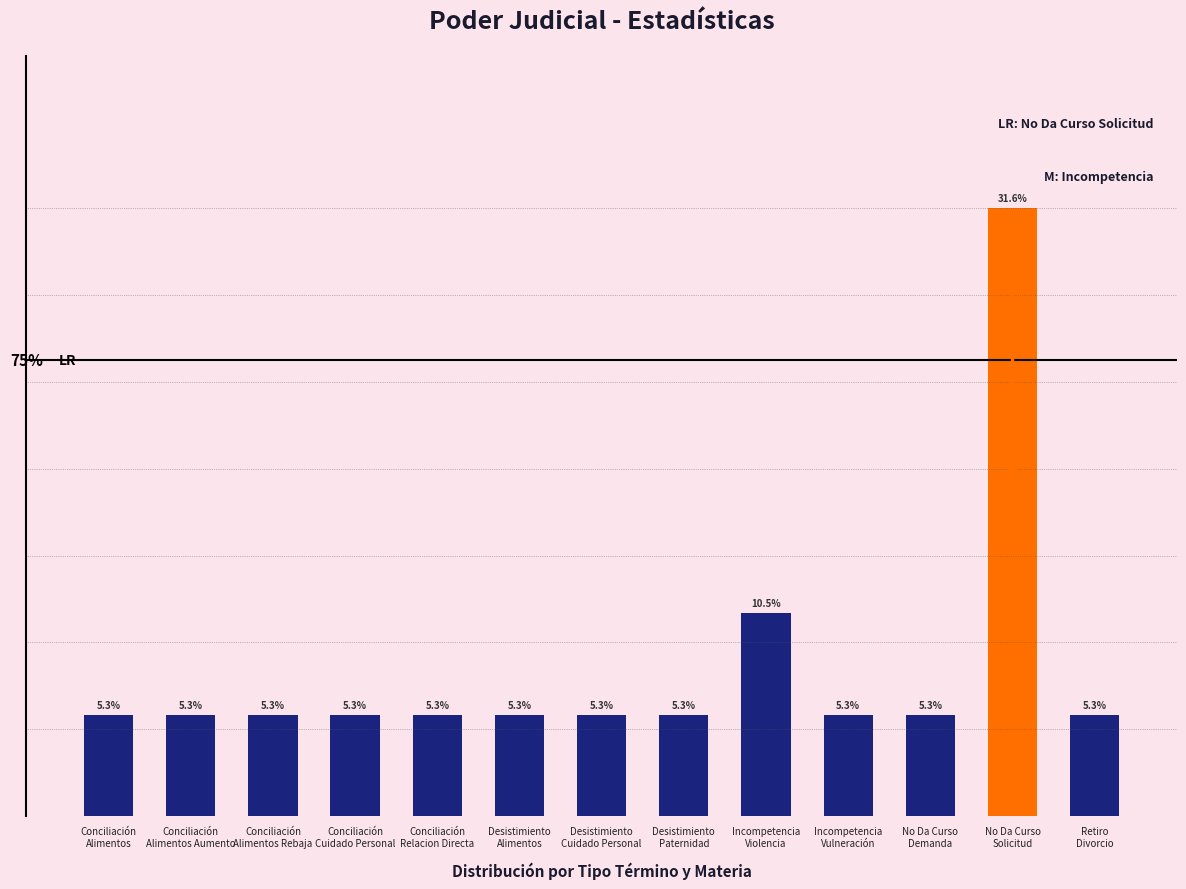

Between Retiro
Divorcio and Conciliación
Alimentos Rebaja, which is larger?

Retiro
Divorcio